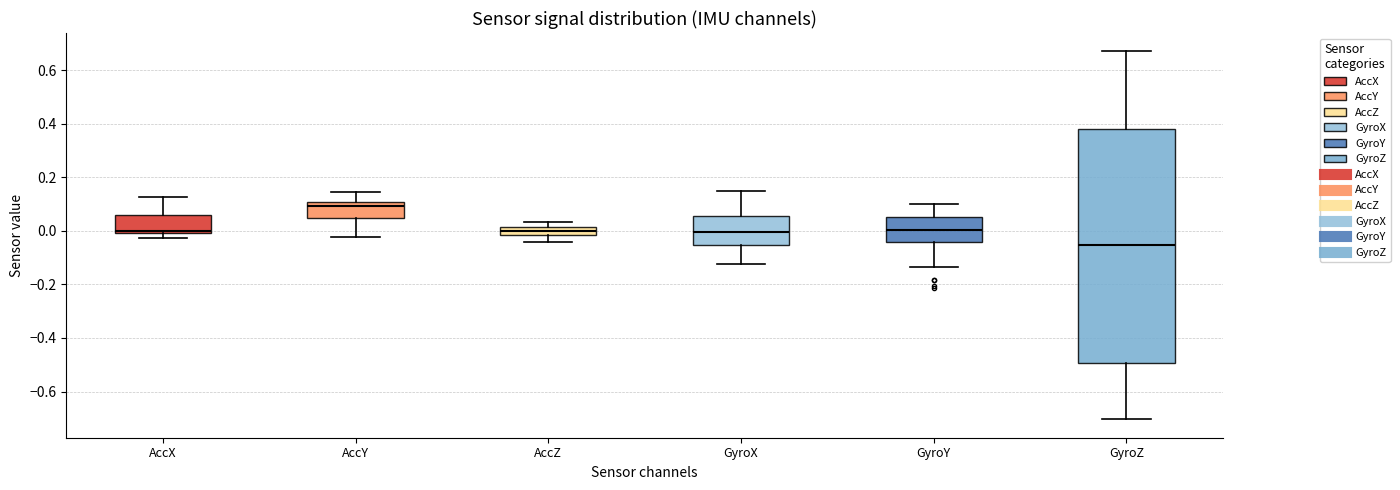

Reading left to right, transcribe this box plot: for each box, give where its median line is, the range the box spans, and where its two whiskers end, as read against the y-axis. The values are not printed on the chart, so give them approximately, as read against the axis.

AccX: median 0.00 (just above the box's lower edge), box 0.00 to 0.06, whiskers -0.02 to 0.12
AccY: median 0.10 (just below the box's upper edge), box 0.04 to 0.10, whiskers -0.02 to 0.14
AccZ: median 0.00, box -0.02 to 0.02, whiskers -0.04 to 0.04
GyroX: median 0.00, box -0.06 to 0.06, whiskers -0.12 to 0.14
GyroY: median 0.00, box -0.04 to 0.06, whiskers -0.14 to 0.10
GyroZ: median -0.06, box -0.50 to 0.38, whiskers -0.70 to 0.68